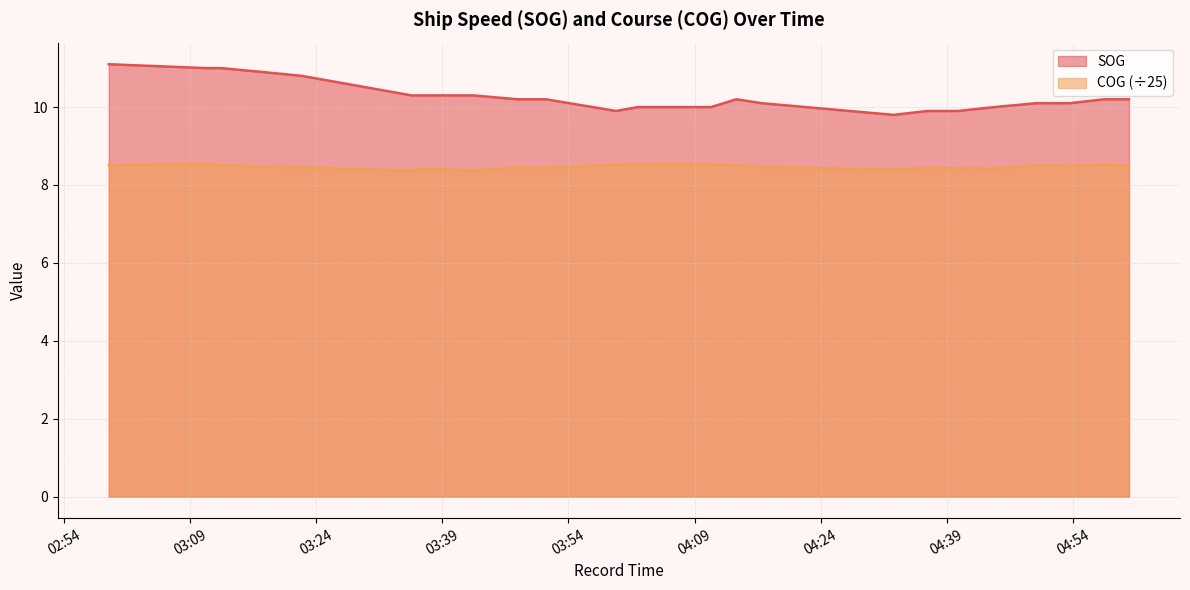

Rank the series by their maximum value, from highest to lowest.

SOG, COG (÷25)